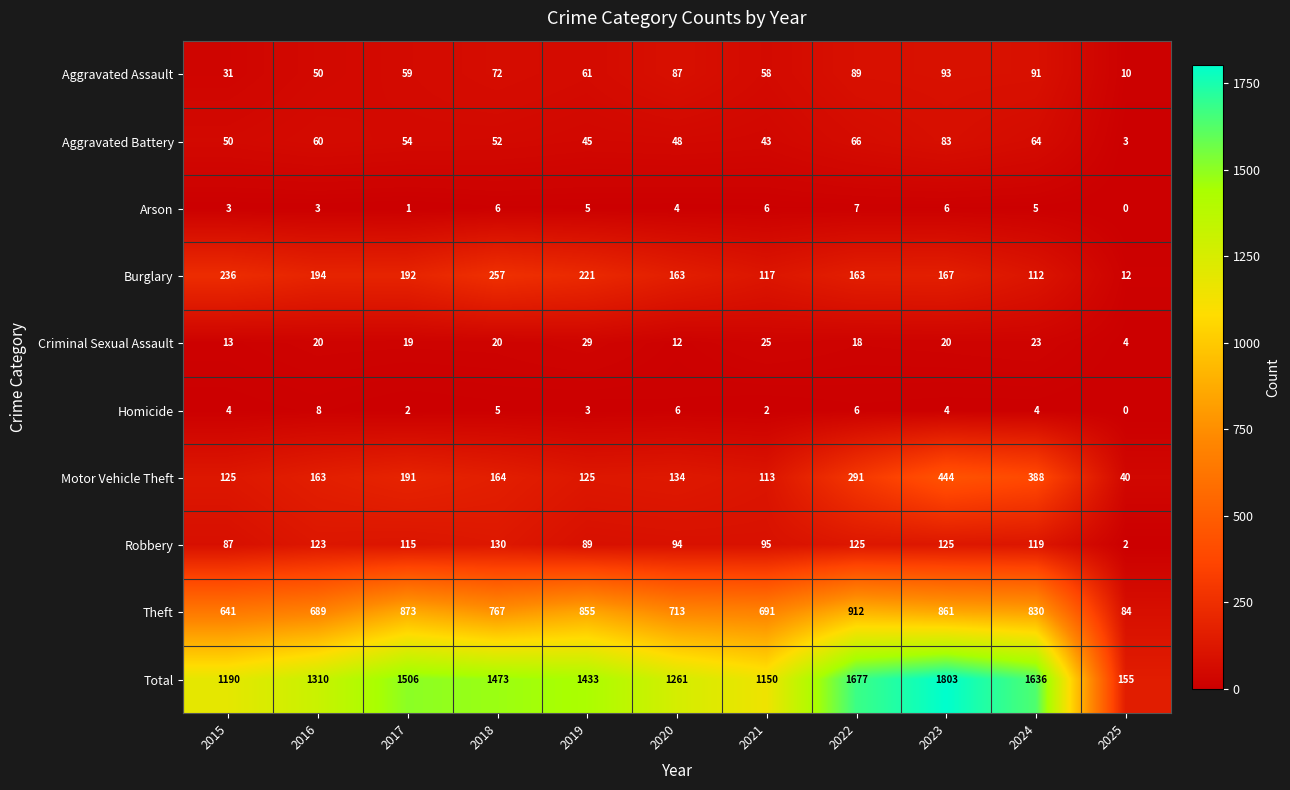

What is the difference between the Arson values at 2018 and 2017?

5